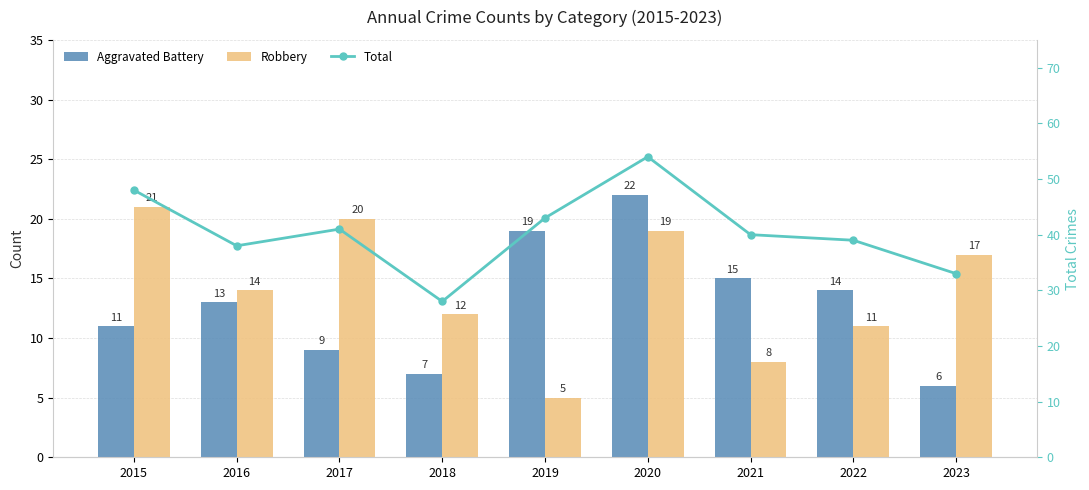

Are the bars grouped side by side (vs. stacked)?

Yes